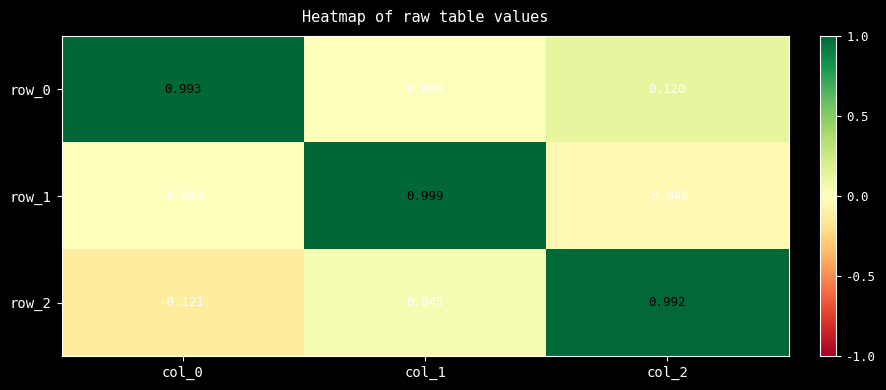

What is the maximum value shown in the chart?

1.0